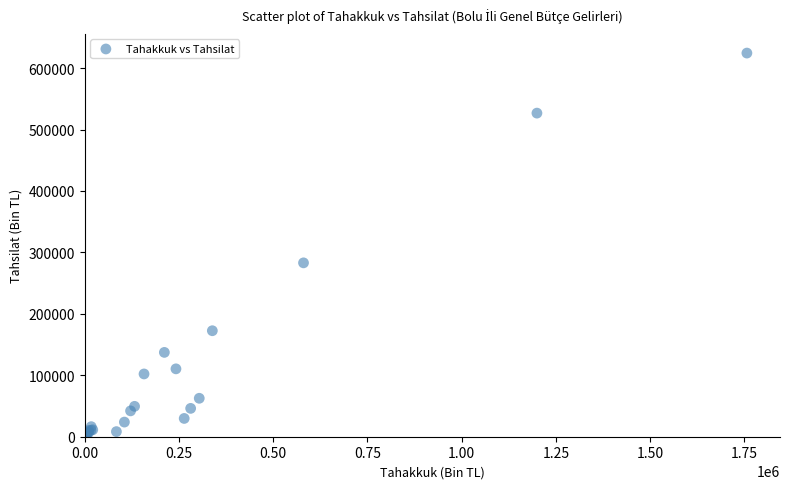

What Y value in the scatter plot is closest to 312225?

283003